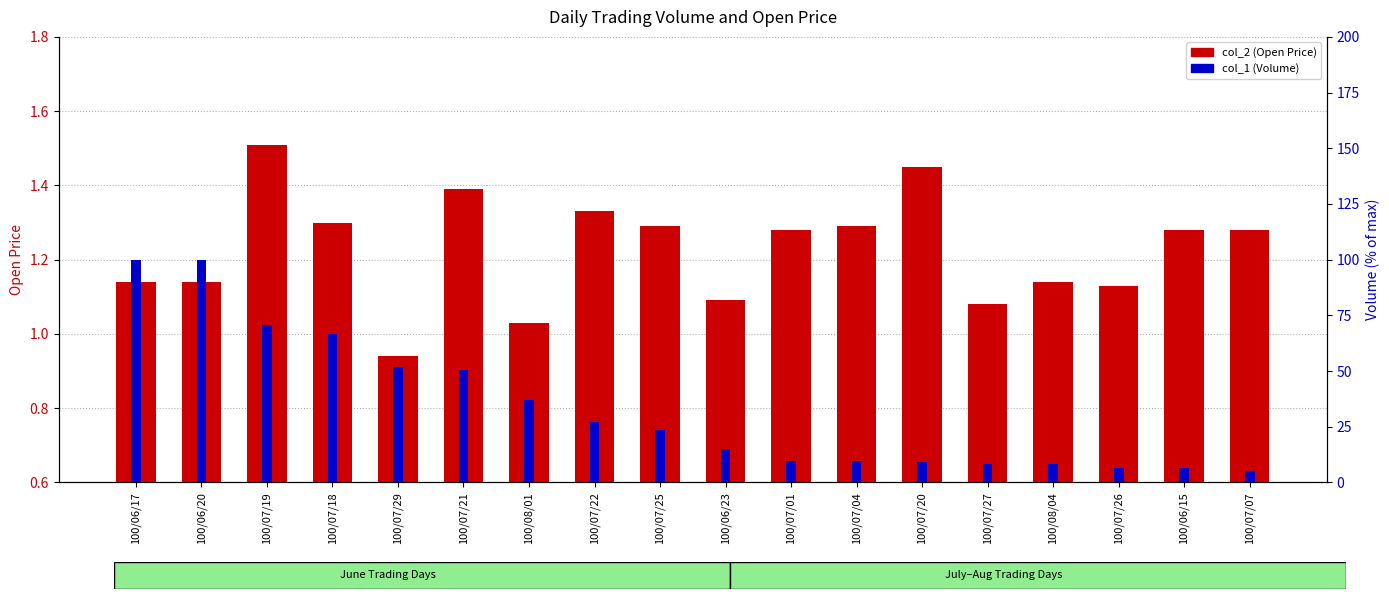

What is the difference between the highest and lowest values at 100/06/15?

5.3